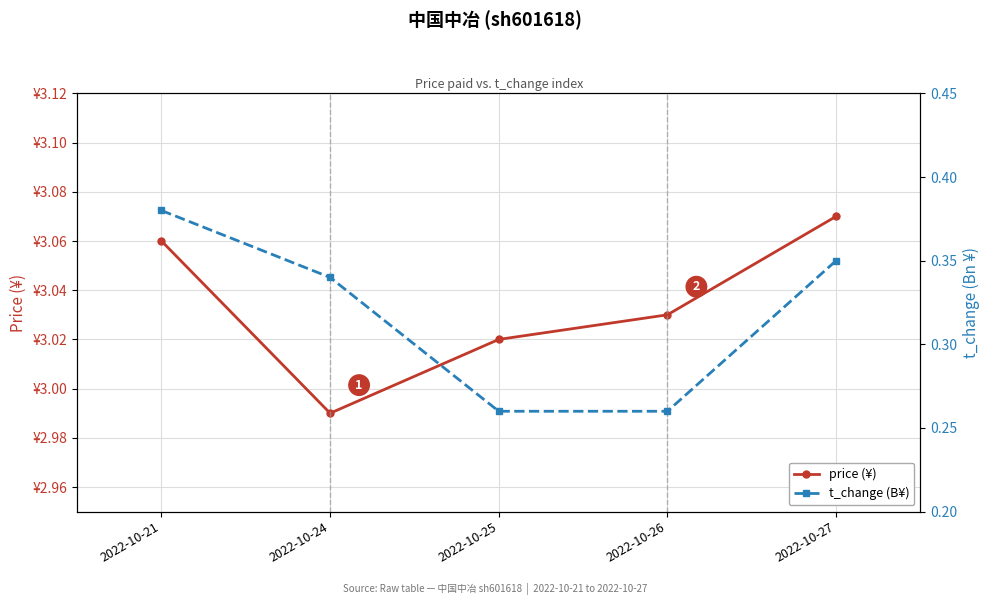

What is the sum of the price (¥) values at 2022-10-21 and 2022-10-24?

6.1